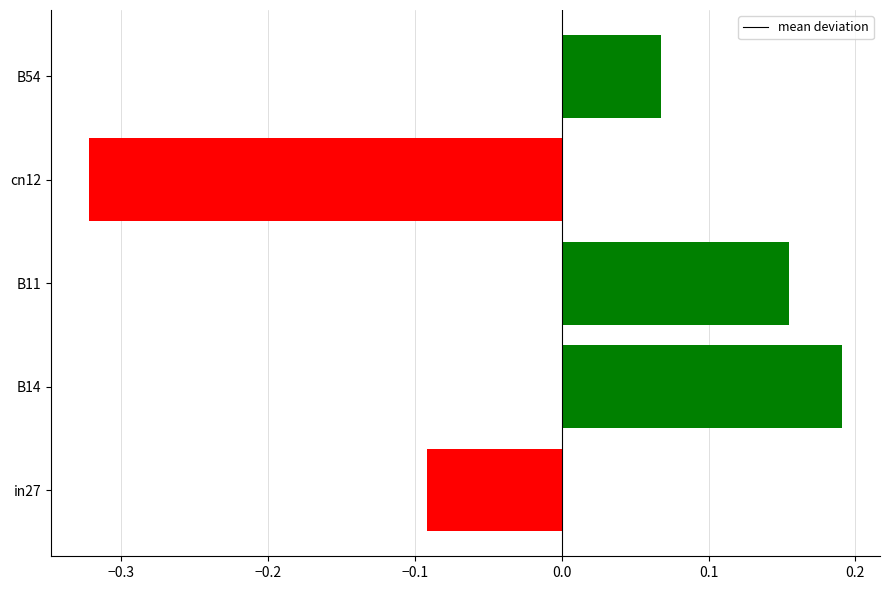

Which has a higher value, in27 or B11?

B11